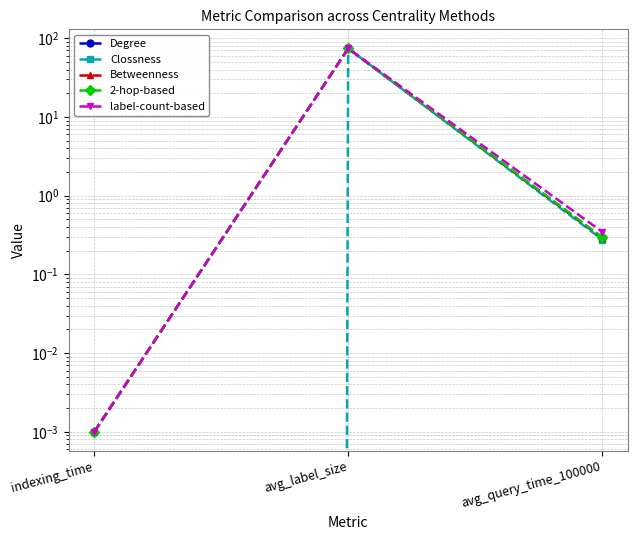

What is the sum of all Clossness values?

74.3